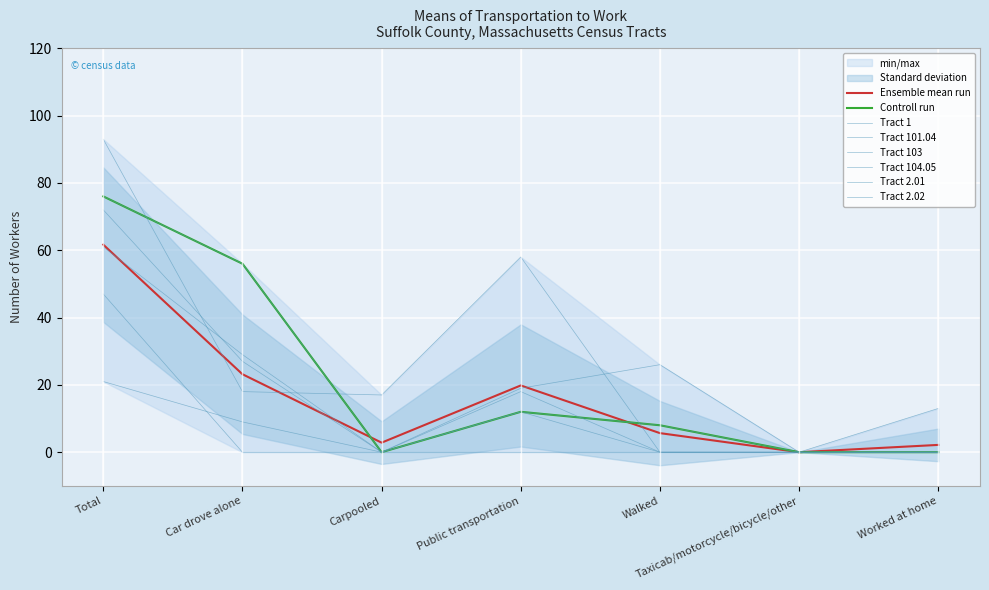

How many lines are shown in the chart?

6